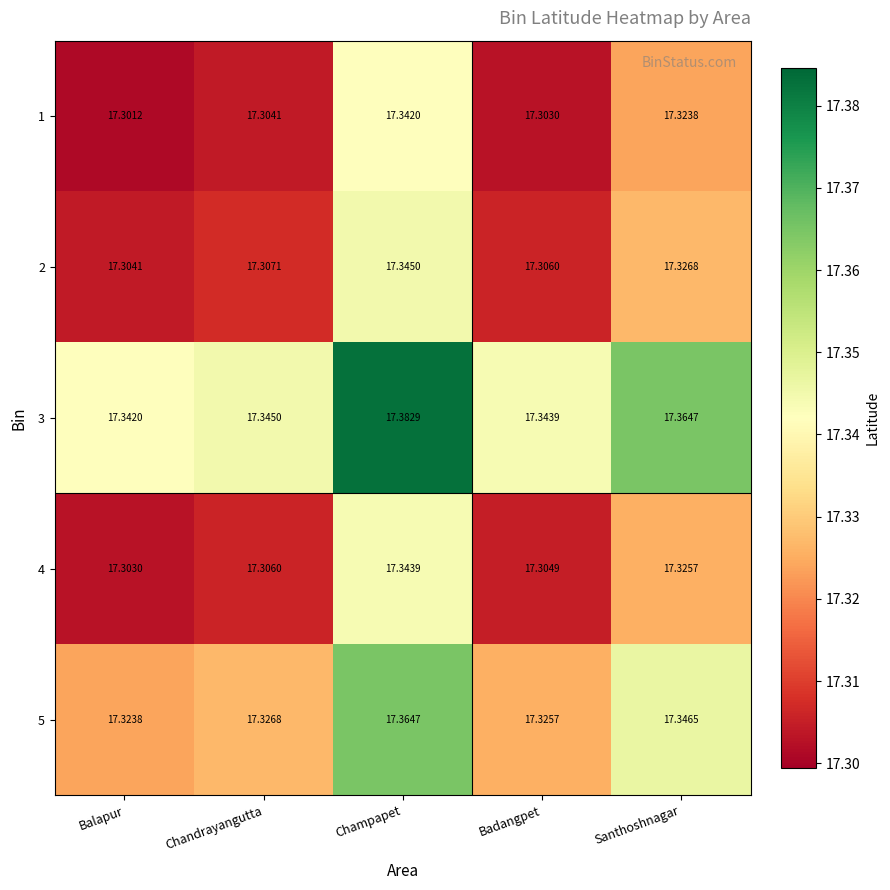

At which category is the sum across all series the highest?

Champapet